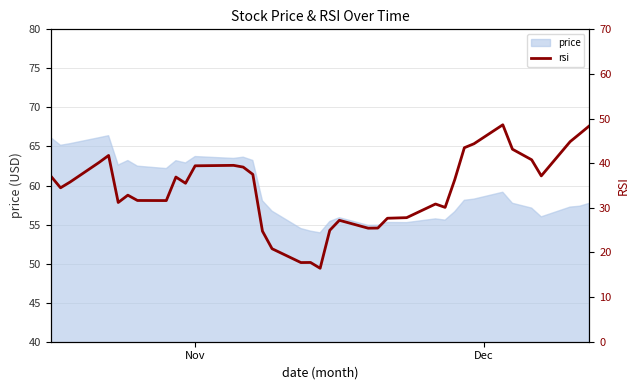

What is the minimum value for price?

53.9